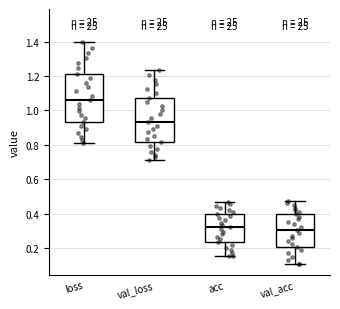

Reading left to right, read every box against the y-axis: the position of its median line, the range the box covers, and the ends of its whiskers. The values are not printed on the chart, so give them approximately, as read against the axis.

loss: median 1.06, box 0.94 to 1.22, whiskers 0.82 to 1.40
val_loss: median 0.94, box 0.82 to 1.08, whiskers 0.72 to 1.24
acc: median 0.32, box 0.24 to 0.40, whiskers 0.16 to 0.48
val_acc: median 0.30, box 0.20 to 0.40, whiskers 0.10 to 0.48